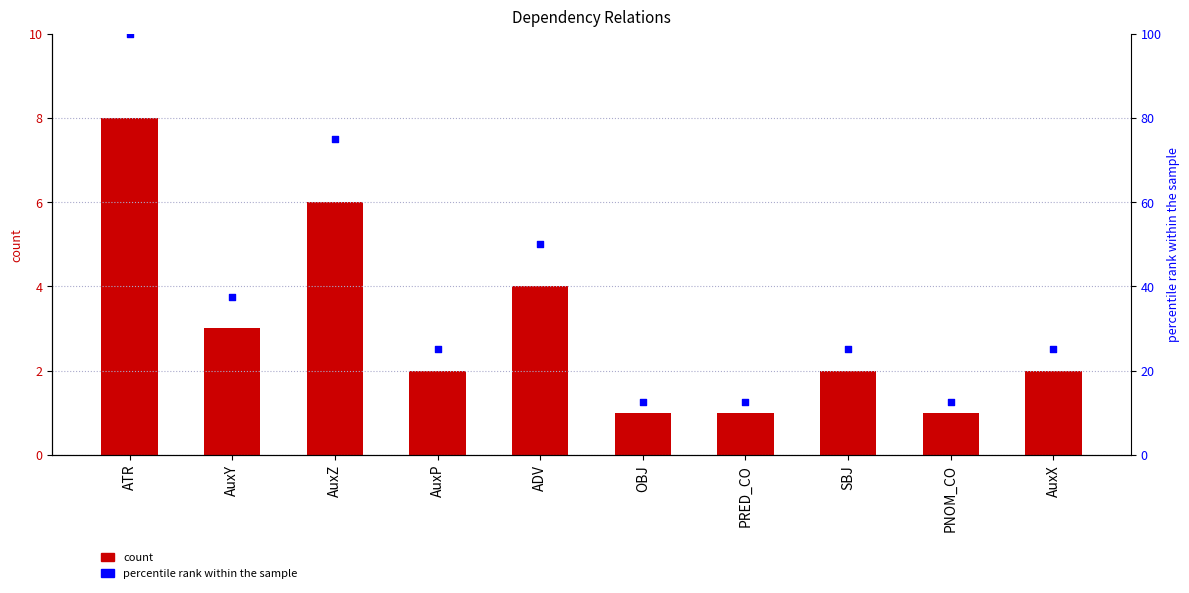

What is the total value across all series at AuxY?

40.5